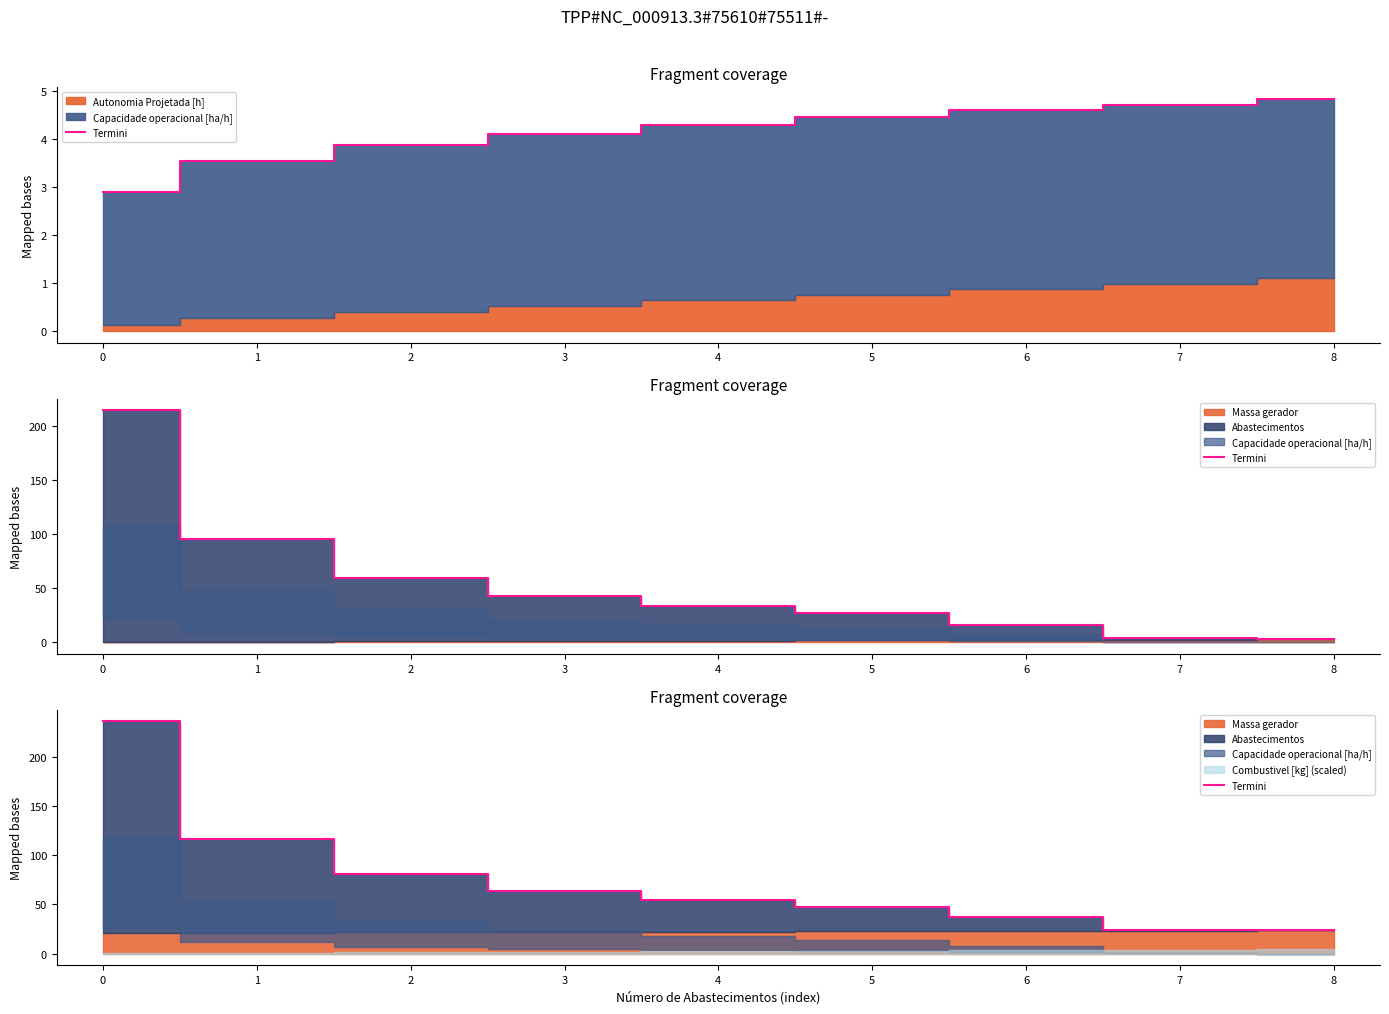

What is the value of the 3rd point from the left?

80.4